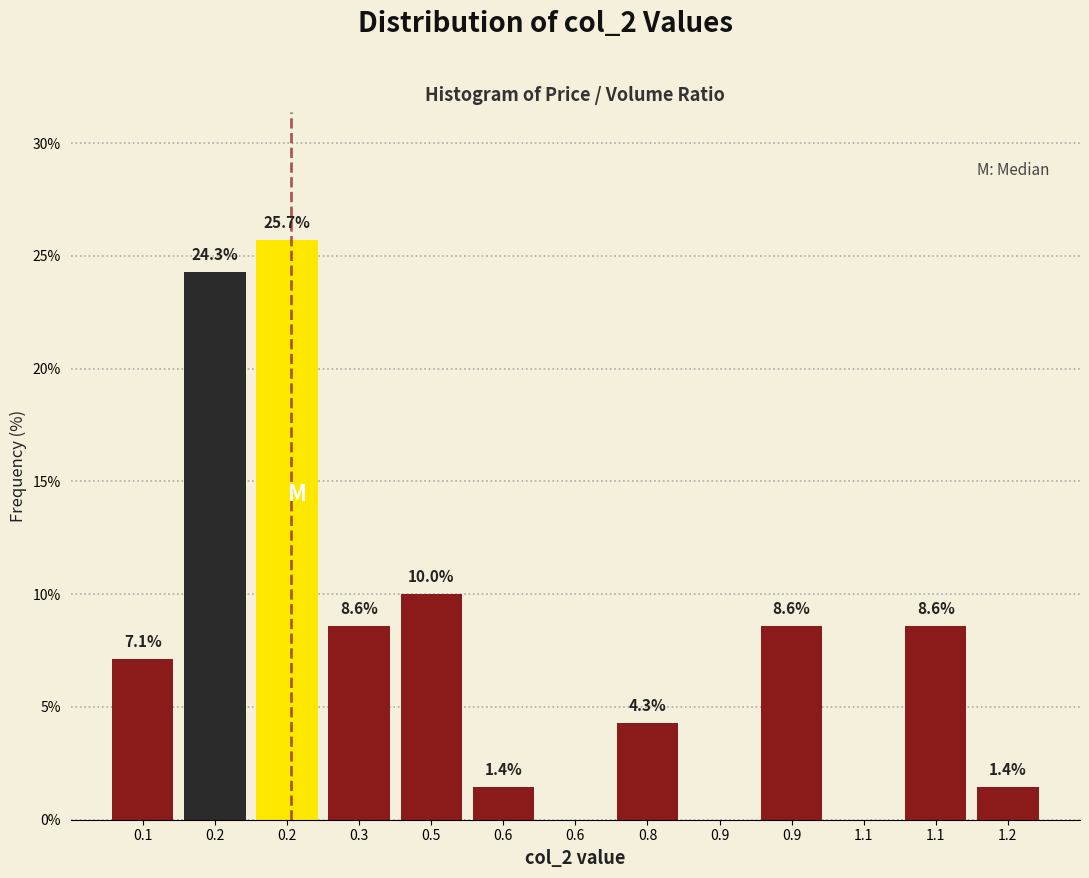

Count the number of values greater than 7.

7